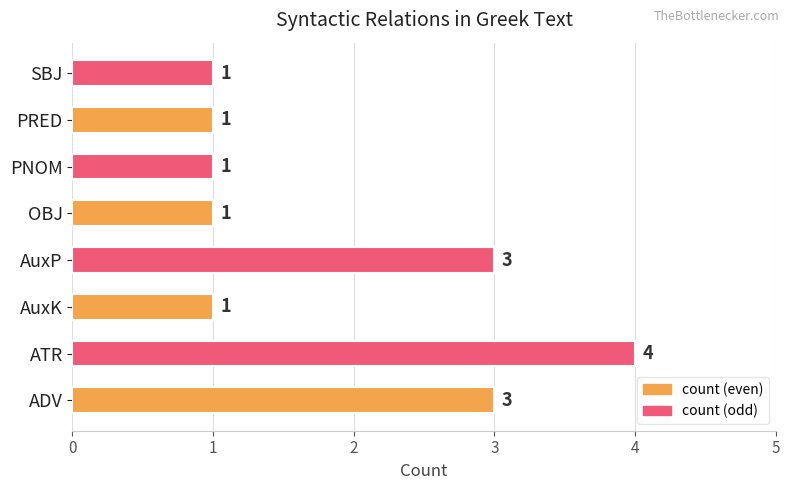

Reading bottom to top, what are all the values shown in this chart?

ADV=3	ATR=4	AuxK=1	AuxP=3	OBJ=1	PNOM=1	PRED=1	SBJ=1